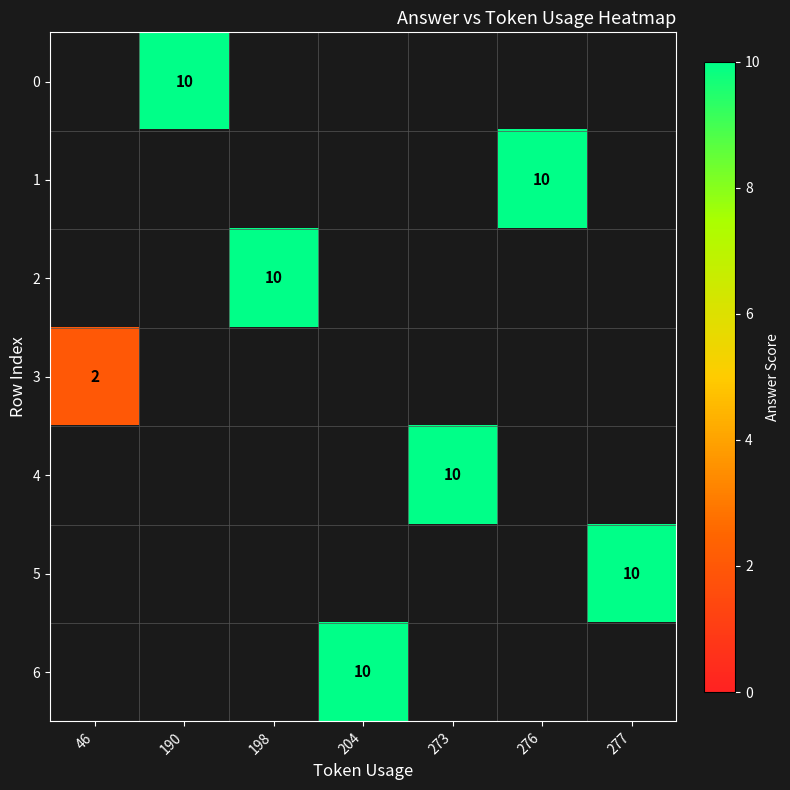

What is the smallest value displayed?

2.0